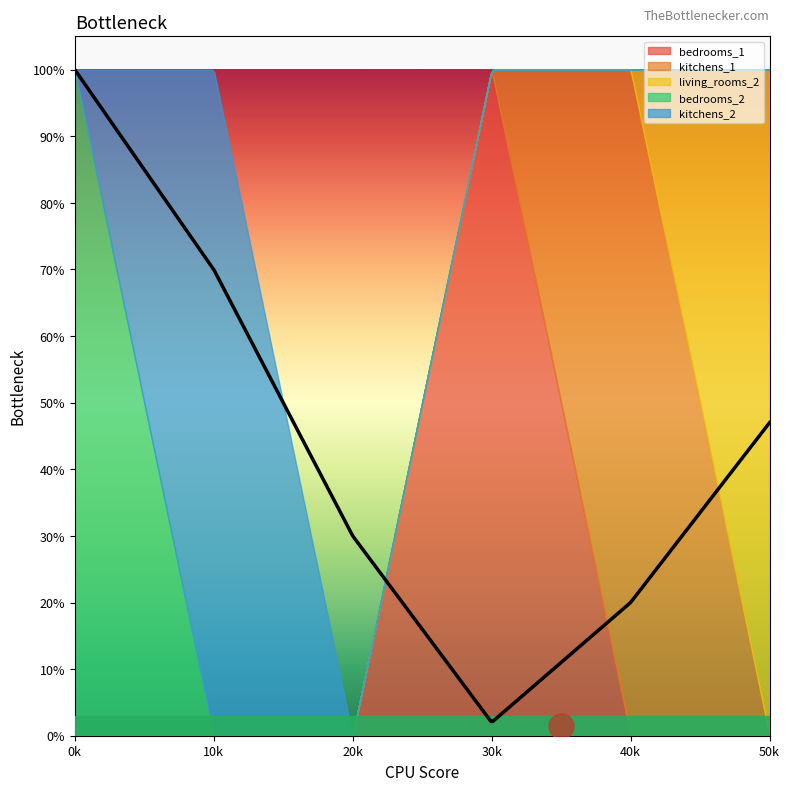

True or false: bedrooms_1 and living_rooms_2 intersect in this chart.

False